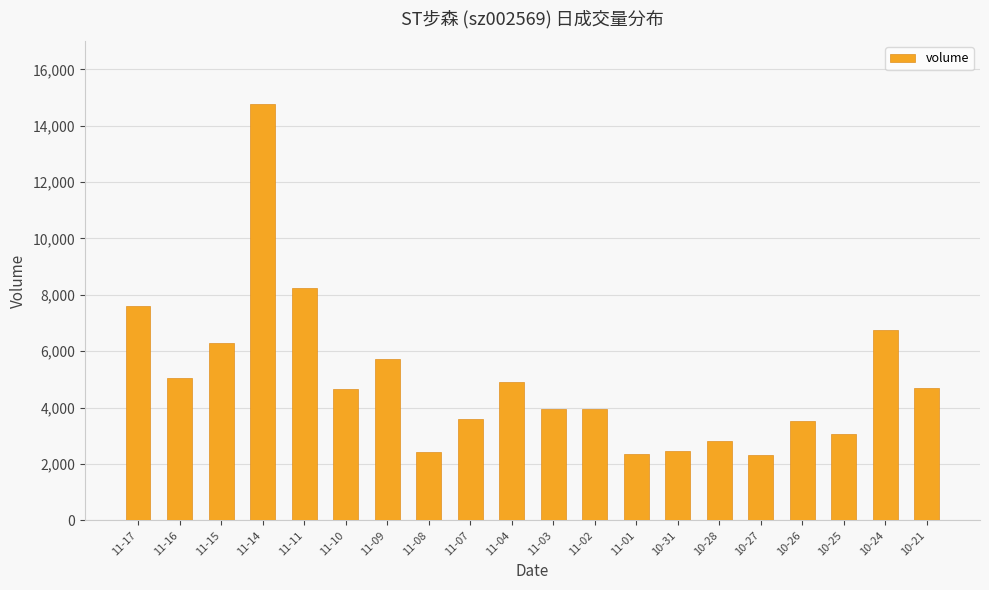

Between 11-03 and 11-08, which is larger?

11-03